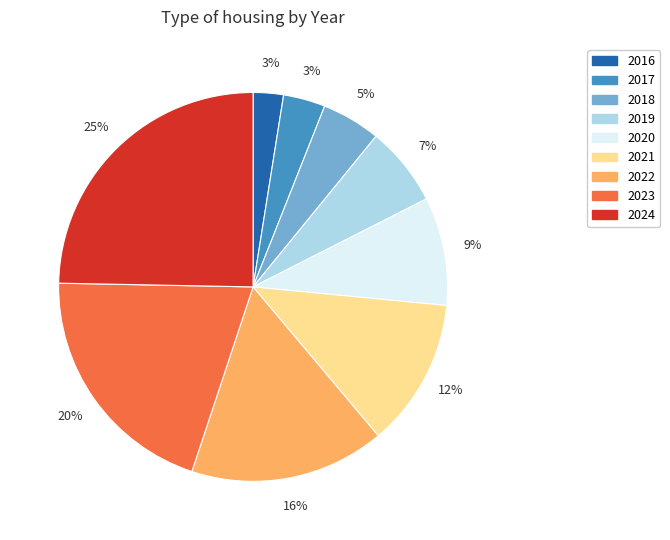

What is the smallest slice in the pie chart?

2016